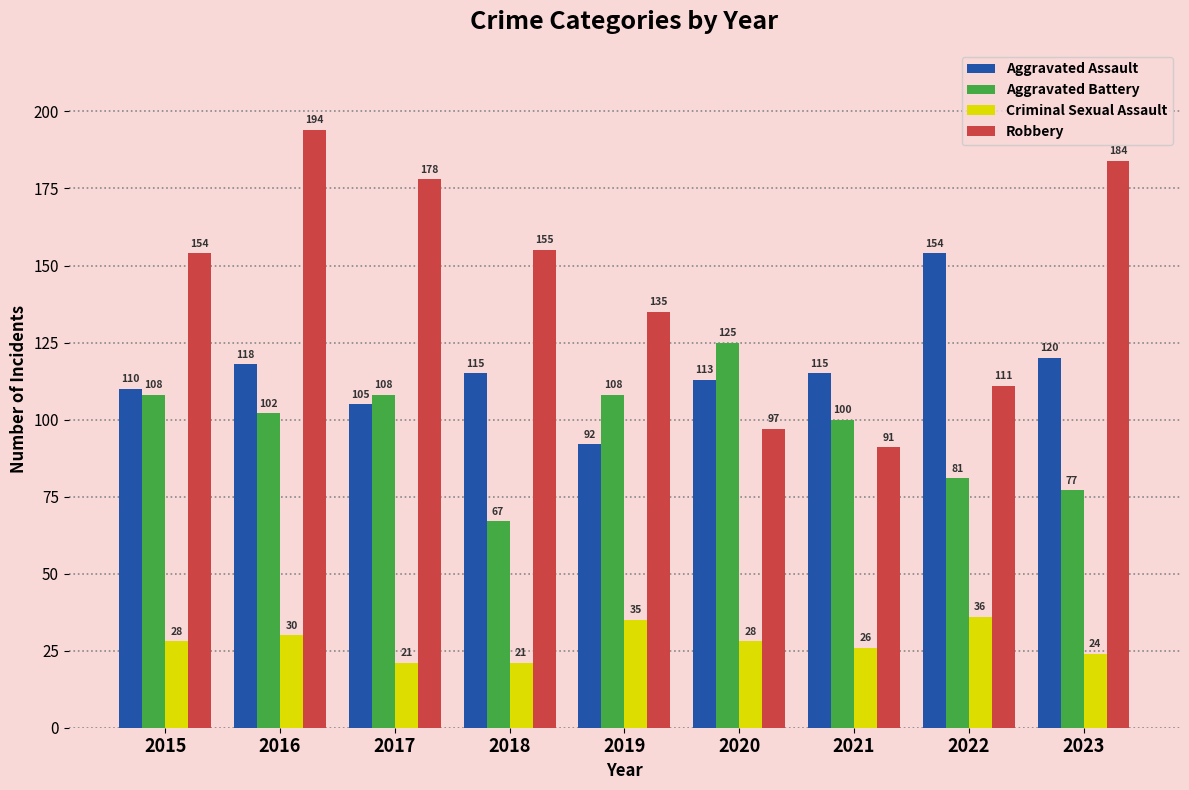

Reading left to right, what are all the values shown in this chart?

Aggravated Assault: 2015=110	2016=118	2017=105	2018=115	2019=92	2020=113	2021=115	2022=154	2023=120
Aggravated Battery: 2015=108	2016=102	2017=108	2018=67	2019=108	2020=125	2021=100	2022=81	2023=77
Criminal Sexual Assault: 2015=28	2016=30	2017=21	2018=21	2019=35	2020=28	2021=26	2022=36	2023=24
Robbery: 2015=154	2016=194	2017=178	2018=155	2019=135	2020=97	2021=91	2022=111	2023=184